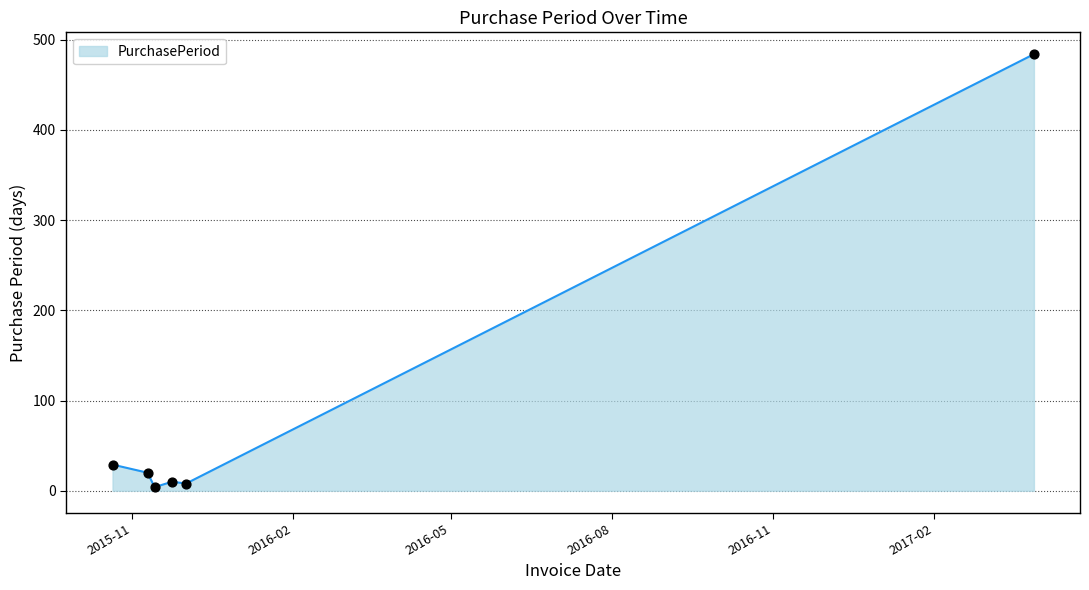

What is the difference between the maximum and minimum values?

480